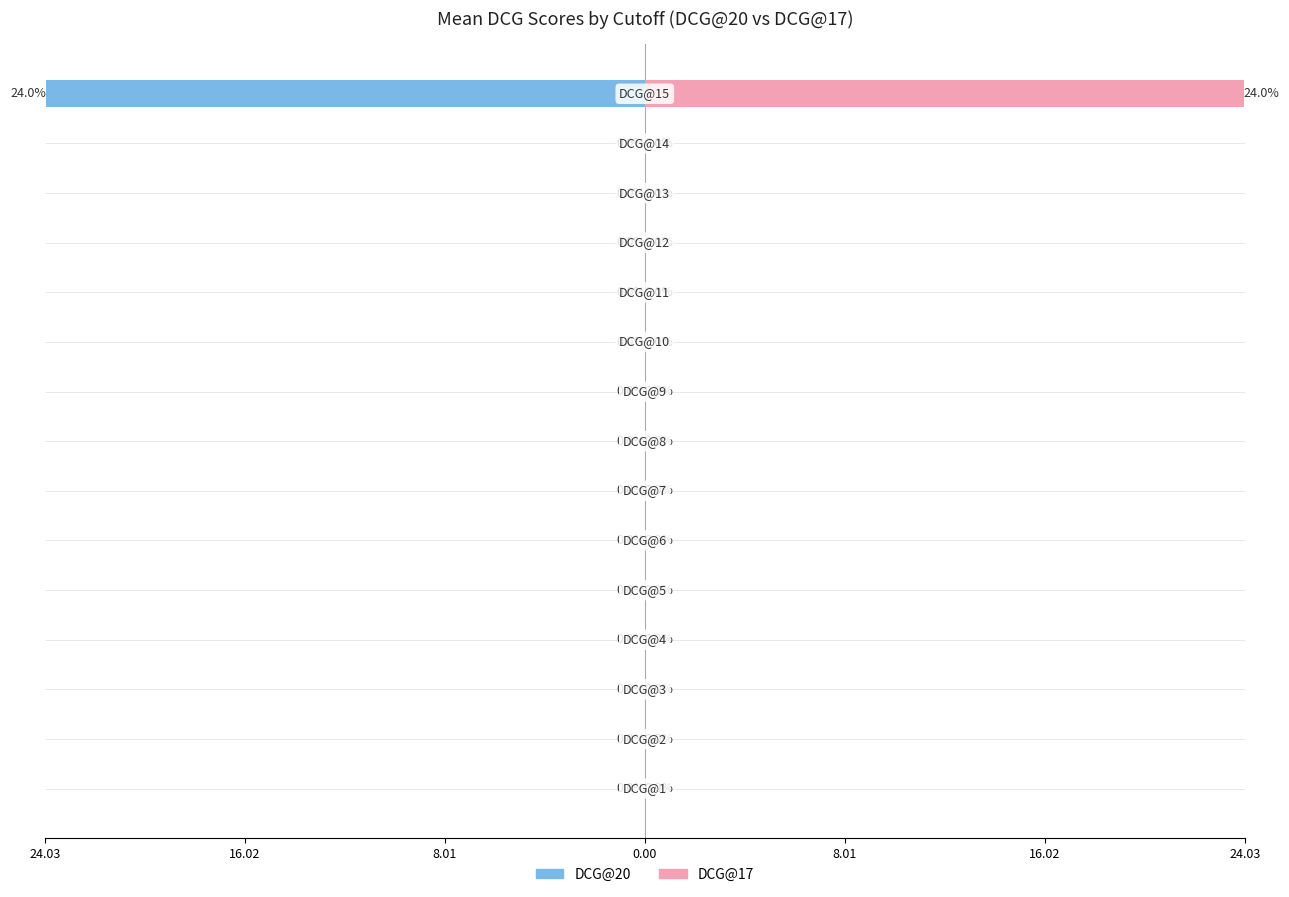

The DCG@20 series shows 0.0 at 8.01. True or false?

True